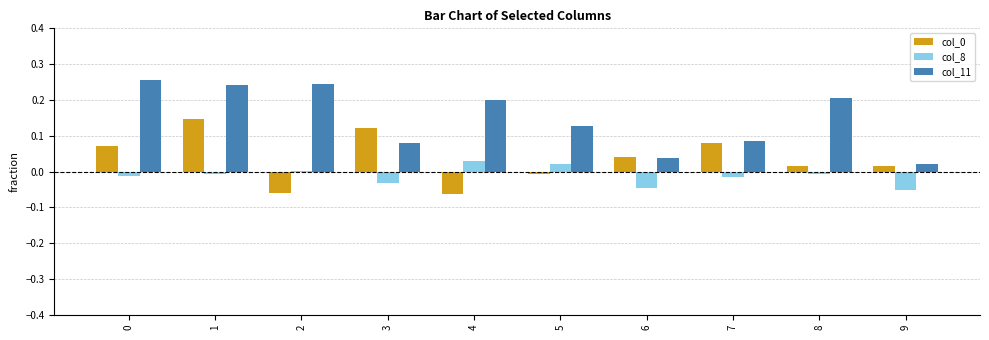

Which series has the largest total across all categories?

col_11